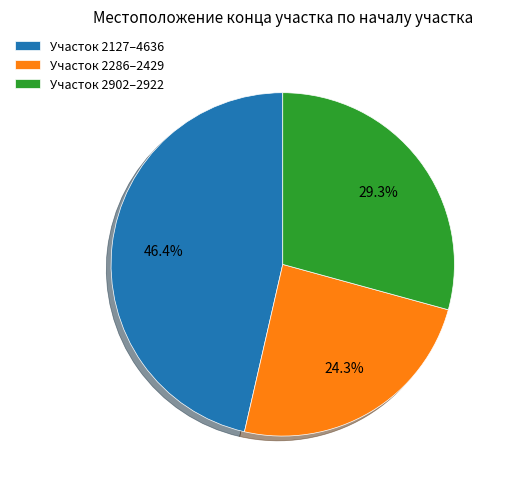

To the nearest percent, what is the difference between the largest and smallest slice percentages?

22%